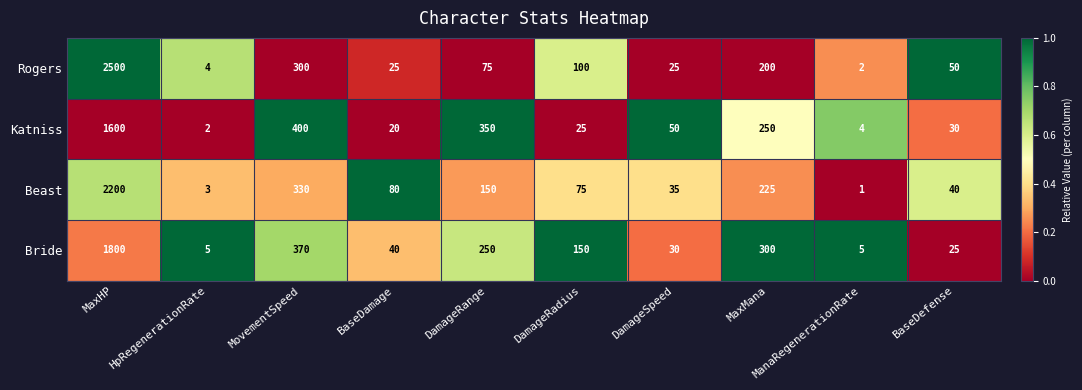

Which category has the lowest value across all series?

ManaRegenerationRate